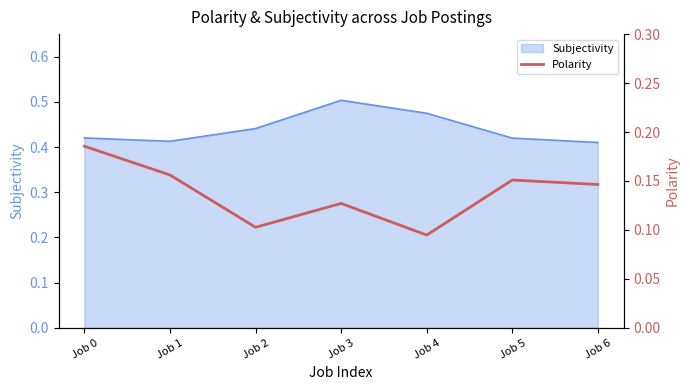

The Subjectivity series shows 0.5 at Job 3. True or false?

True